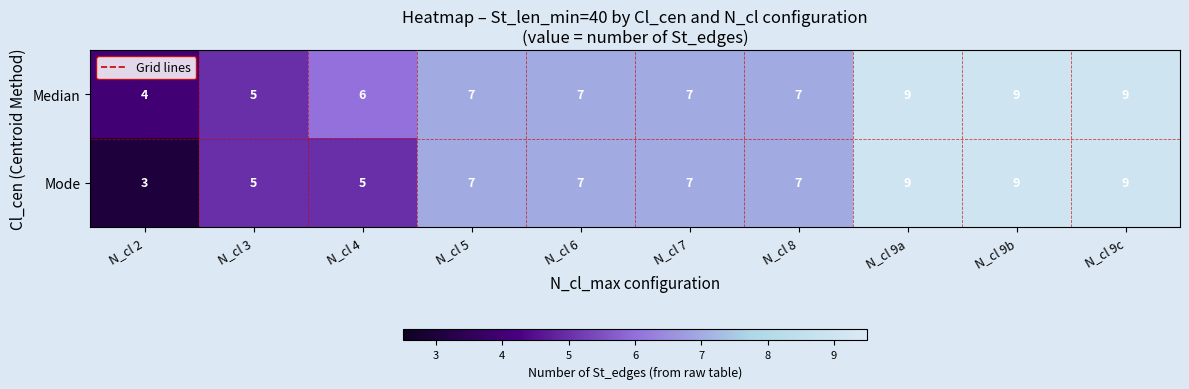

What is the sum of the Median values at N_cl 2 and N_cl 5?

11